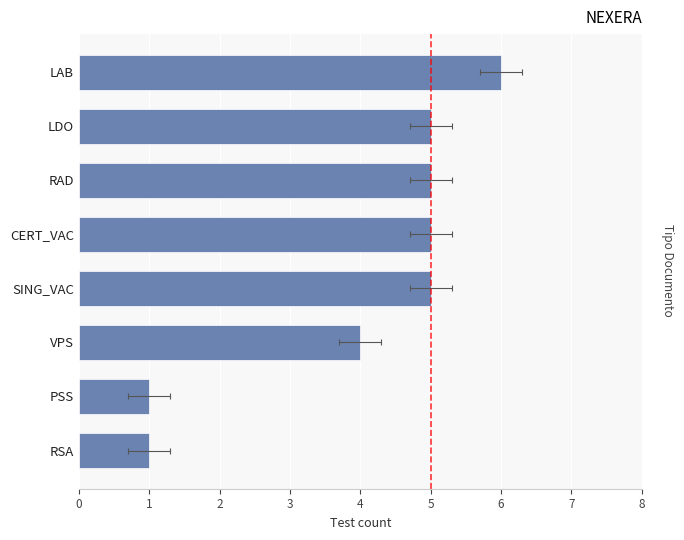

Which has a higher value, 3 or 1?

3